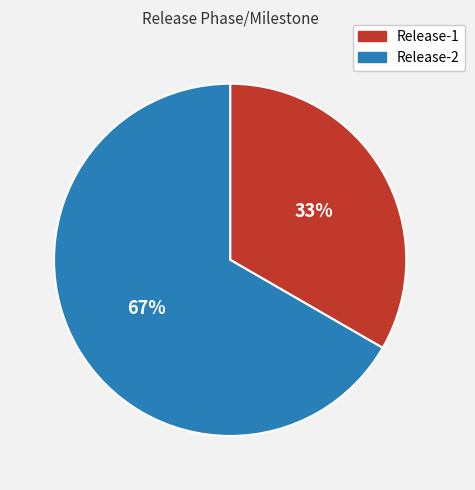

What percentage is the Release-2 slice, to the nearest percent?

67%